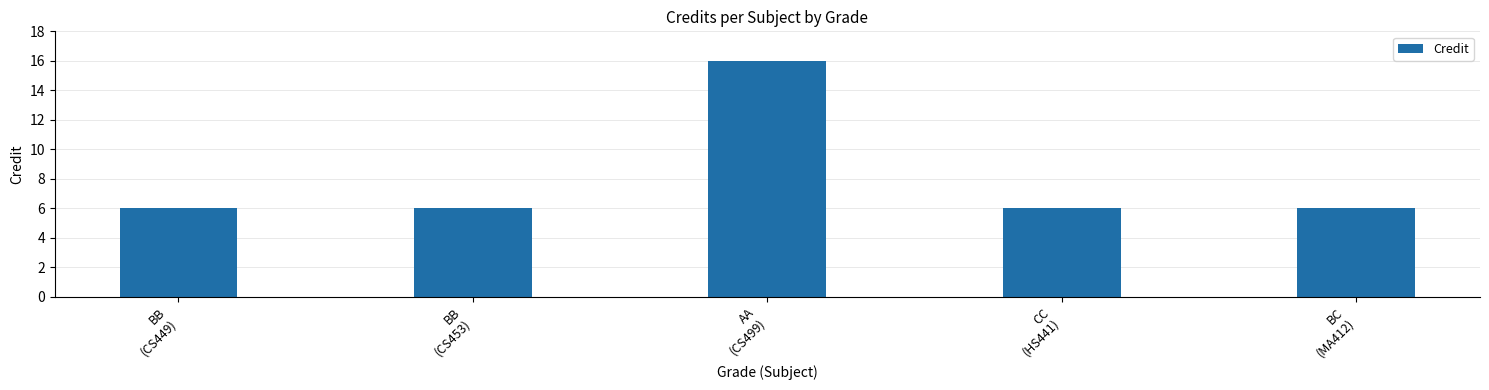

Reading left to right, what are all the values shown in this chart?

6	6	16	6	6